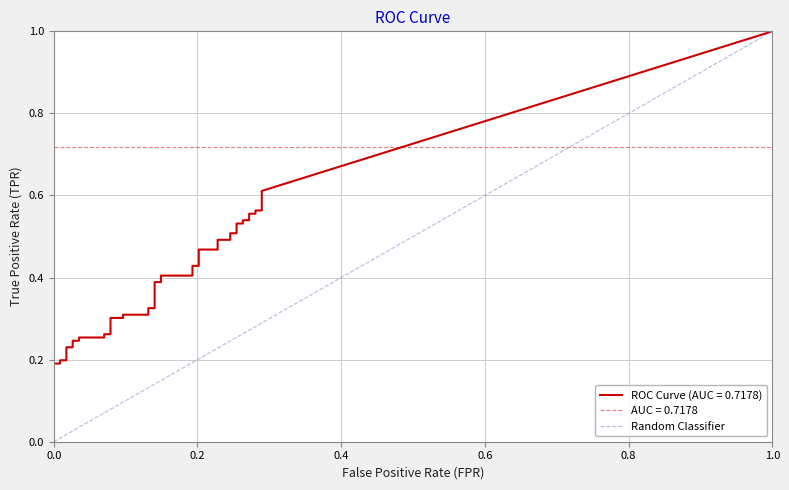

How many positive values are there?

1